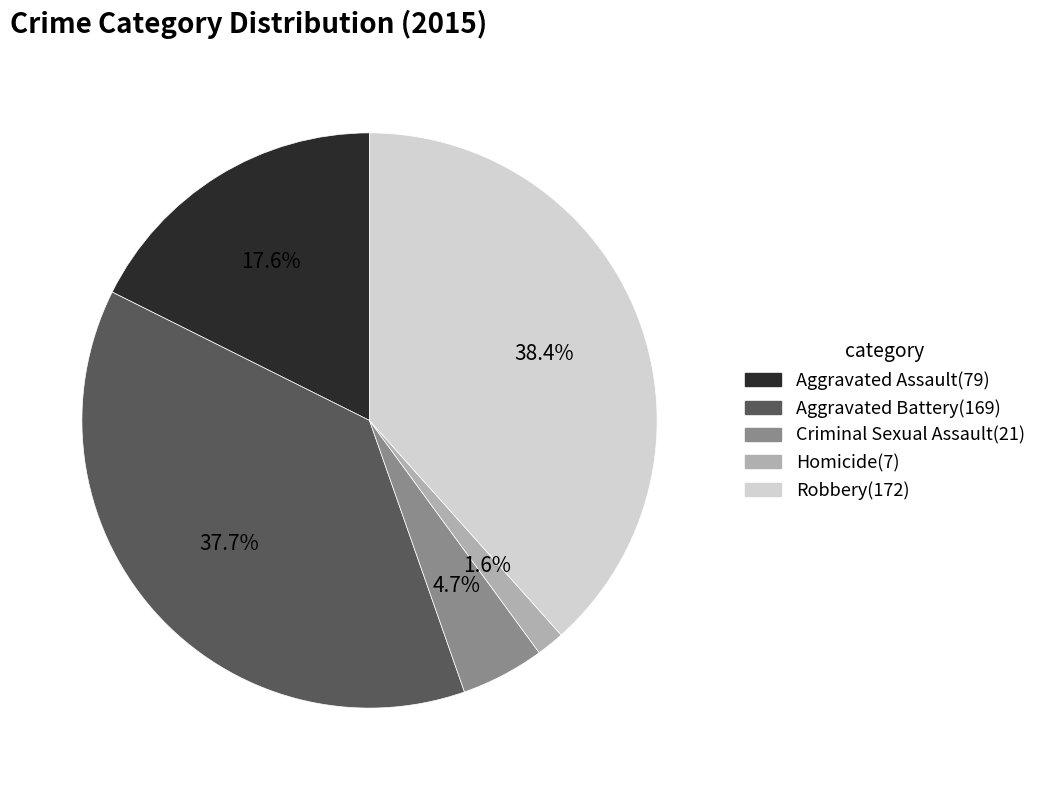

Rank the categories by value from highest to lowest.

Robbery, Aggravated Battery, Aggravated Assault, Criminal Sexual Assault, Homicide